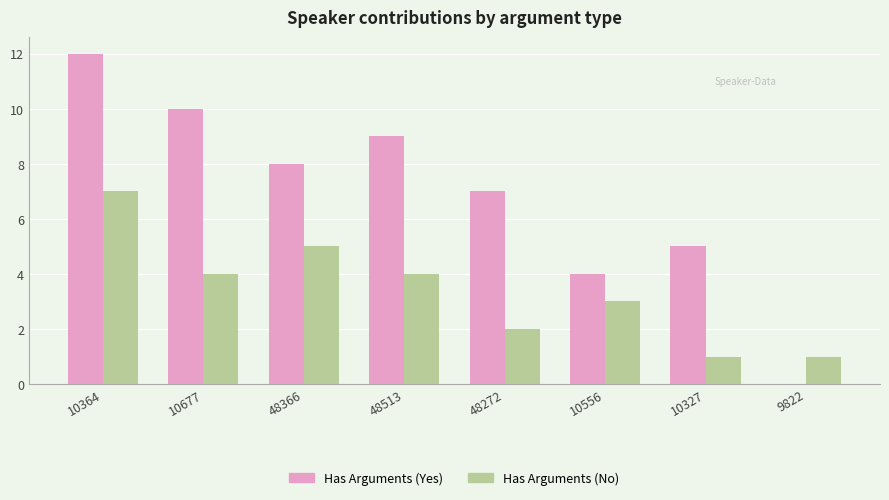

Does the chart contain stacked bars?

No